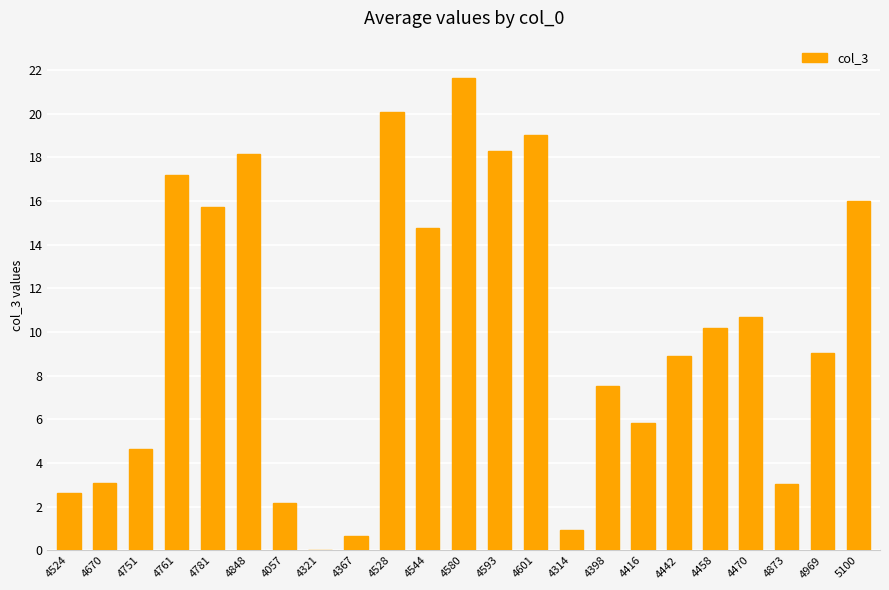

How many distinct data groups are displayed?

1